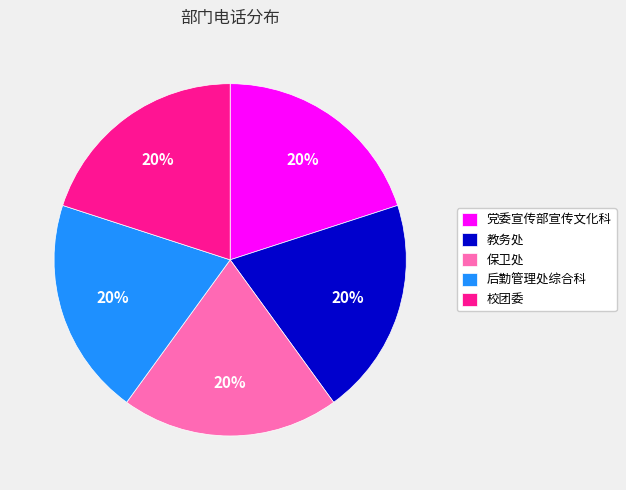

Count the number of slices in the pie.

5